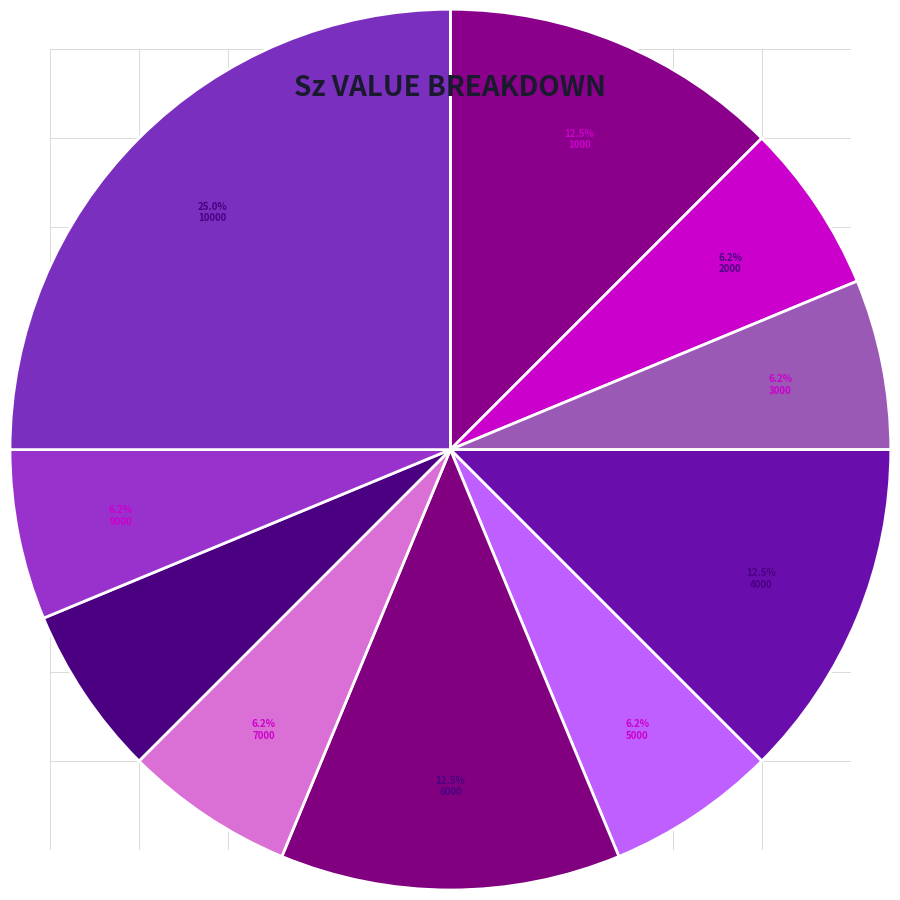

To the nearest percent, what is the average slice percentage?

10%